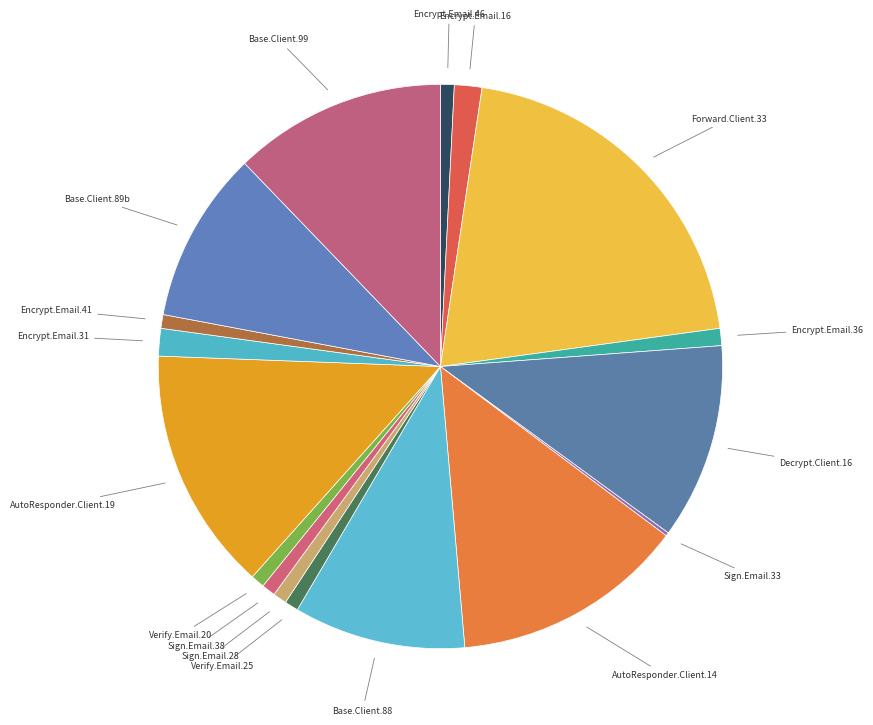

Which has a higher value, AutoResponder.Client.19 or Encrypt.Email.41?

AutoResponder.Client.19